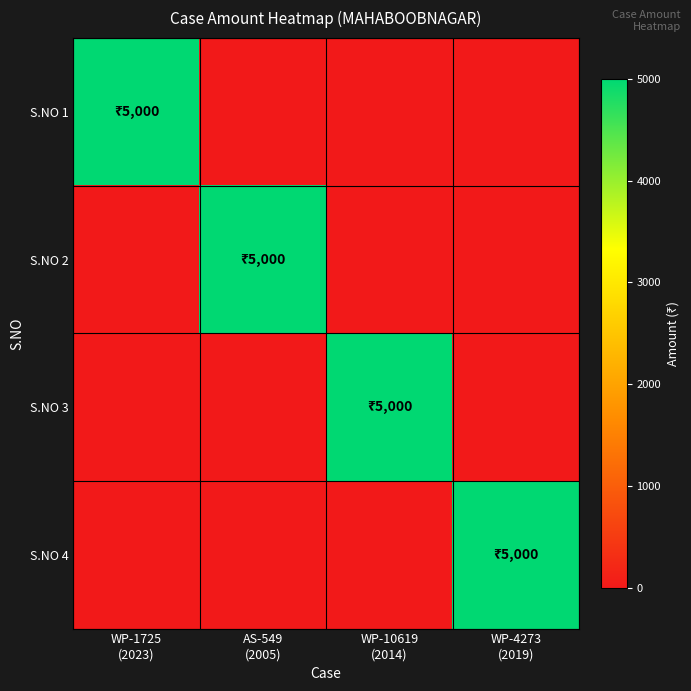

At which category is the sum across all series the highest?

WP-1725
(2023)